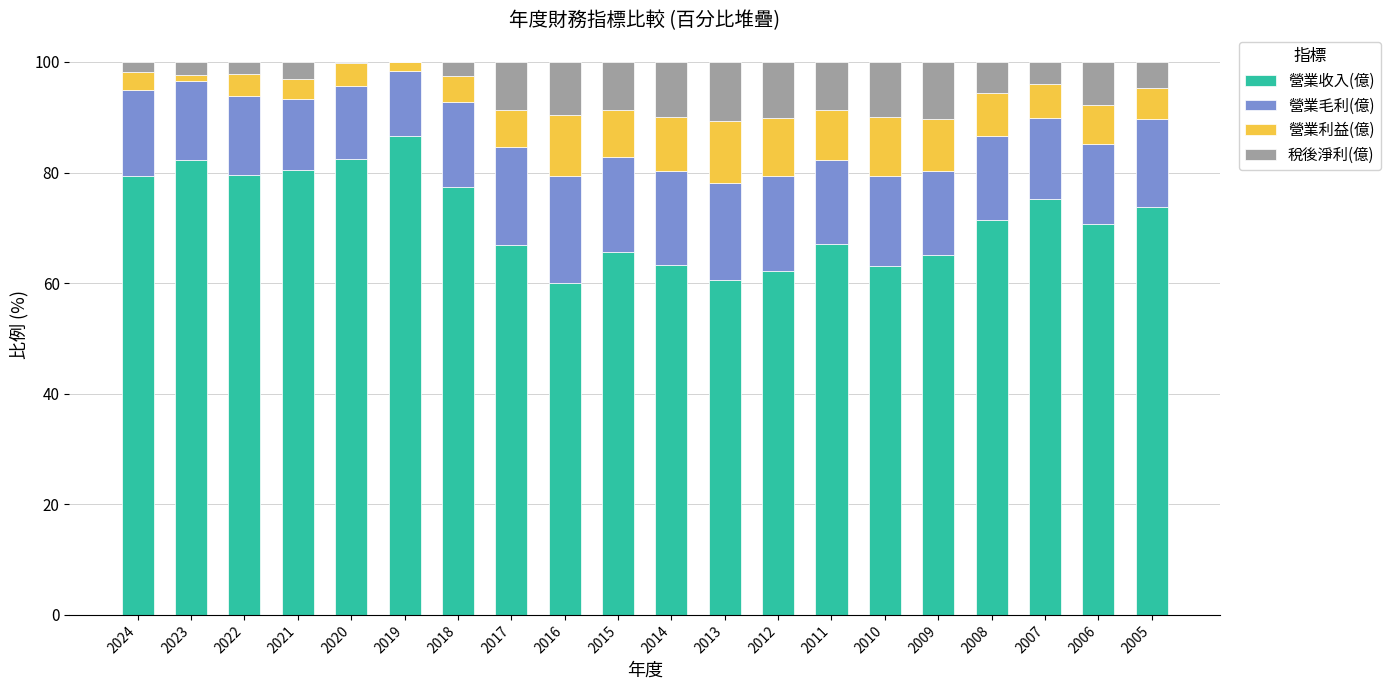

The 營業收入(億) series shows 43.0 at 2022. True or false?

False